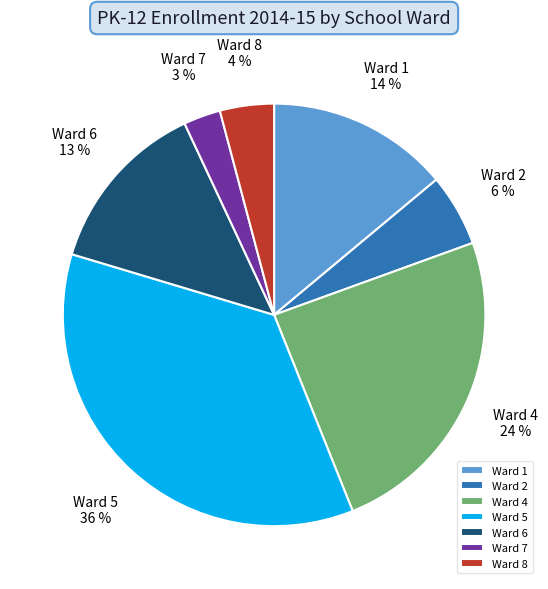

To the nearest percent, what percentage of the pie is Ward 7?

3%